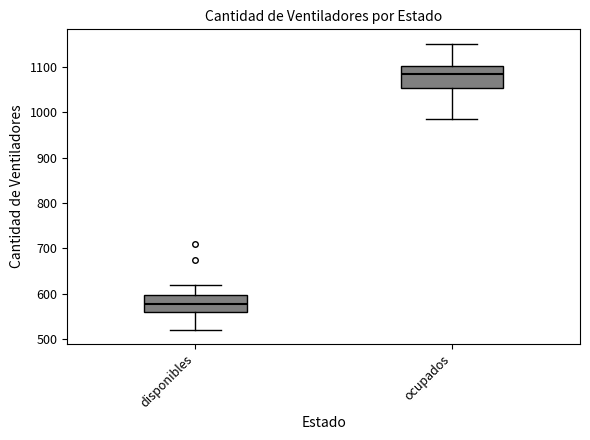

Where is the upper edge of the box for disponibles on the y-axis? The values are not printed on the chart, so give them approximately, as read against the axis.

600